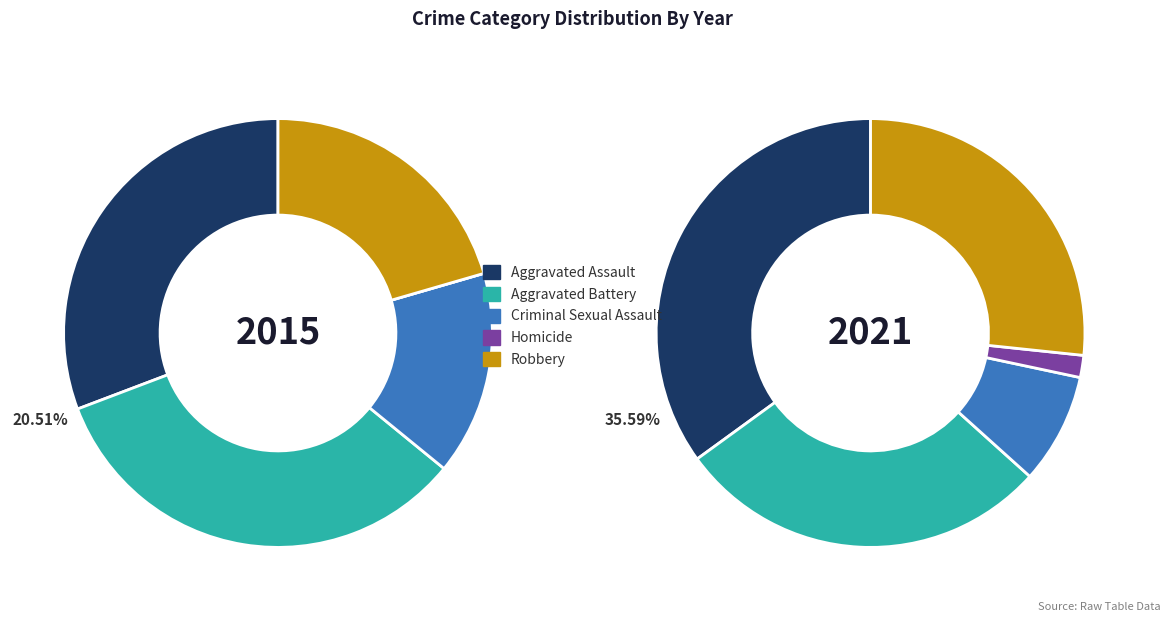

Count the number of slices in the pie.

5